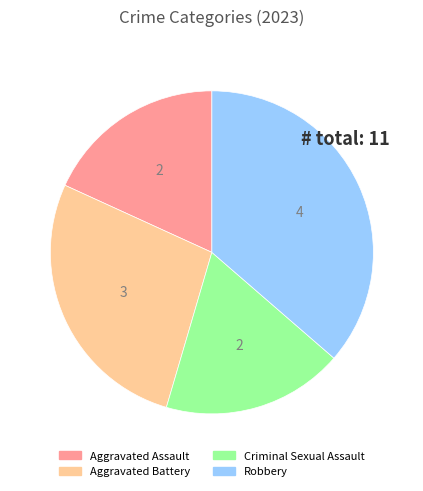

Which slice is the largest?

Robbery